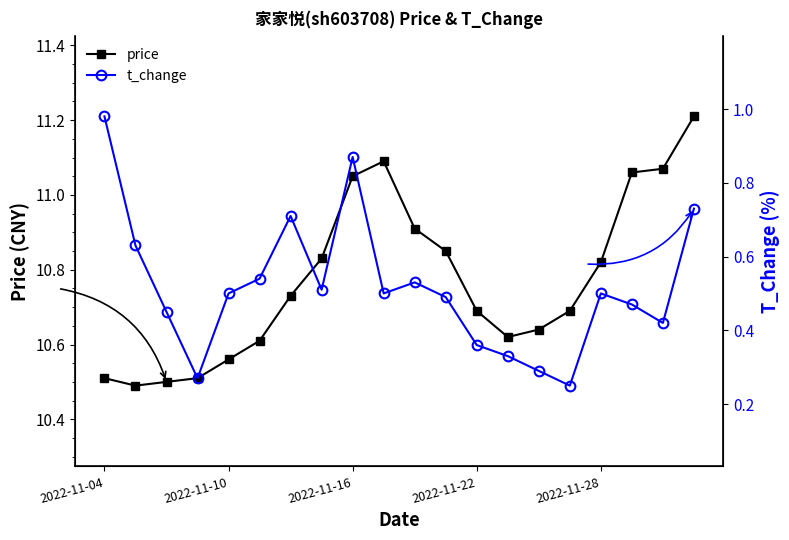

True or false: price has a value of 10.5 at 2022-11-04.

True